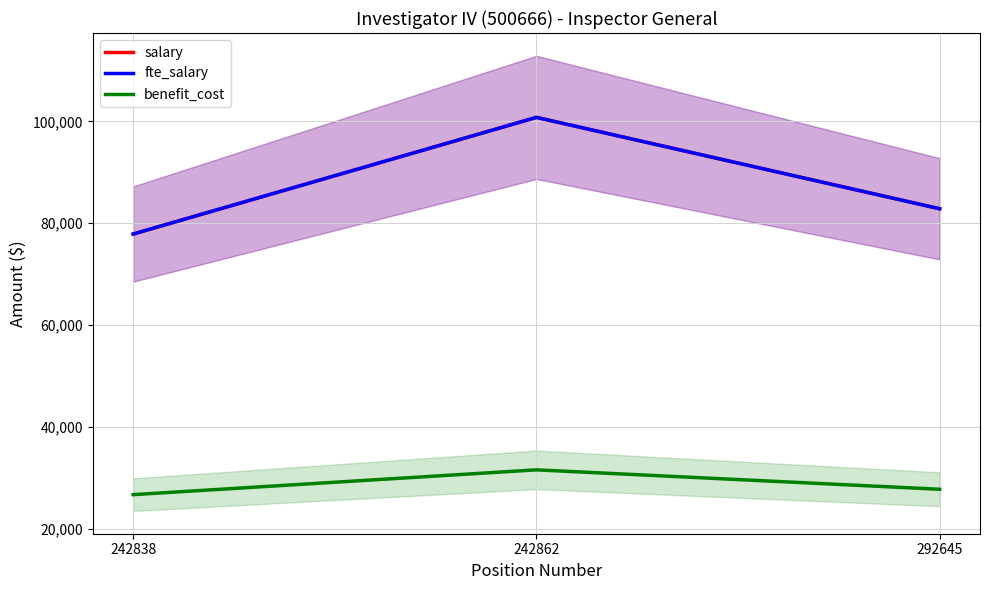

Reading left to right, what are all the values shown in this chart?

salary: 242838=77868.0	242862=100776.0	292645=82831.0
fte_salary: 242838=77868.0	242862=100776.0	292645=82831.0
benefit_cost: 242838=26706.0	242862=31573.0	292645=27760.0